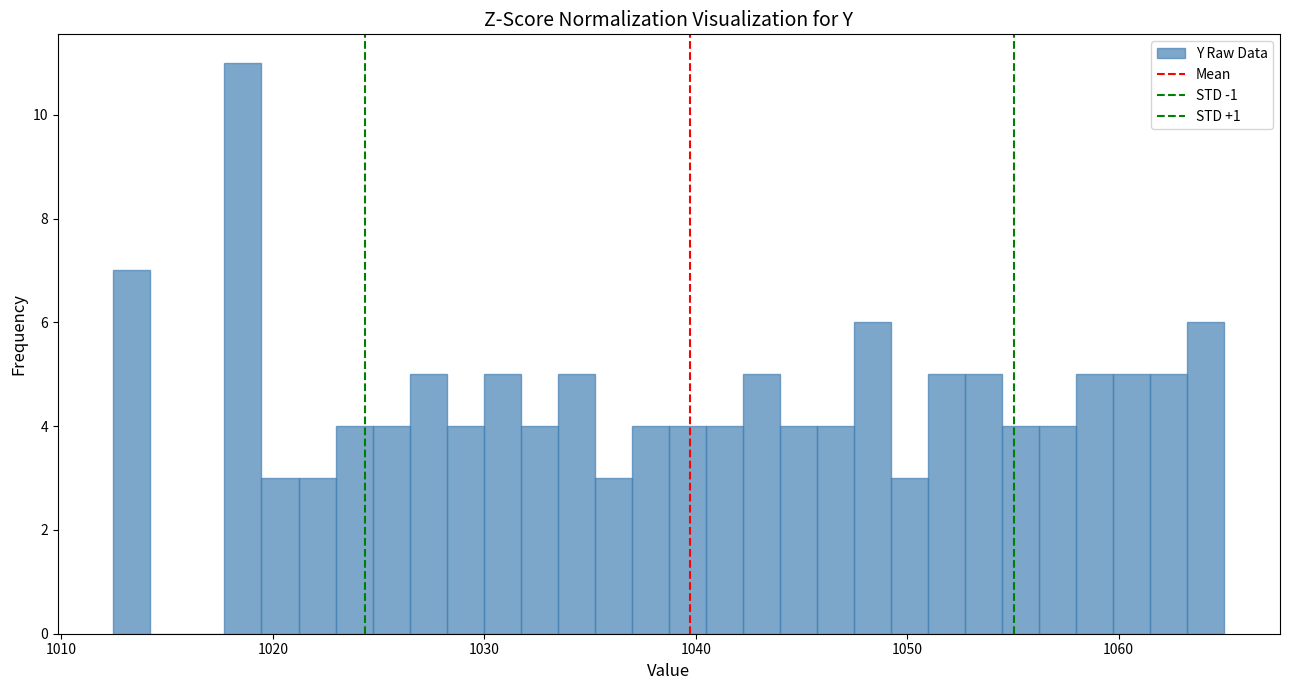

Around what value on the x-axis is the tallest bar? Give the approximate position of its centre, as read against the axis.

1019